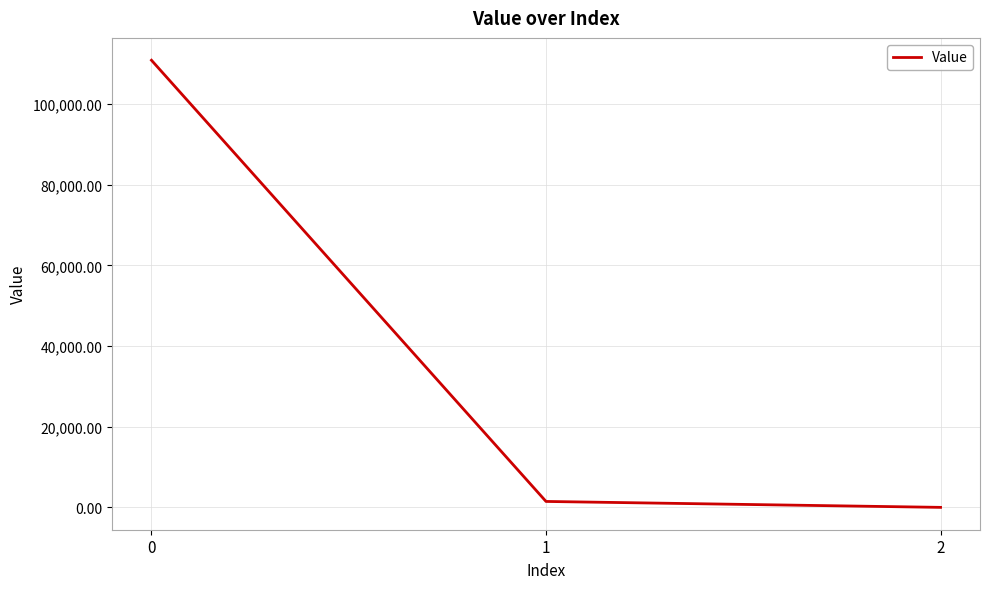

List the labels in order of value, smallest first.

2, 1, 0